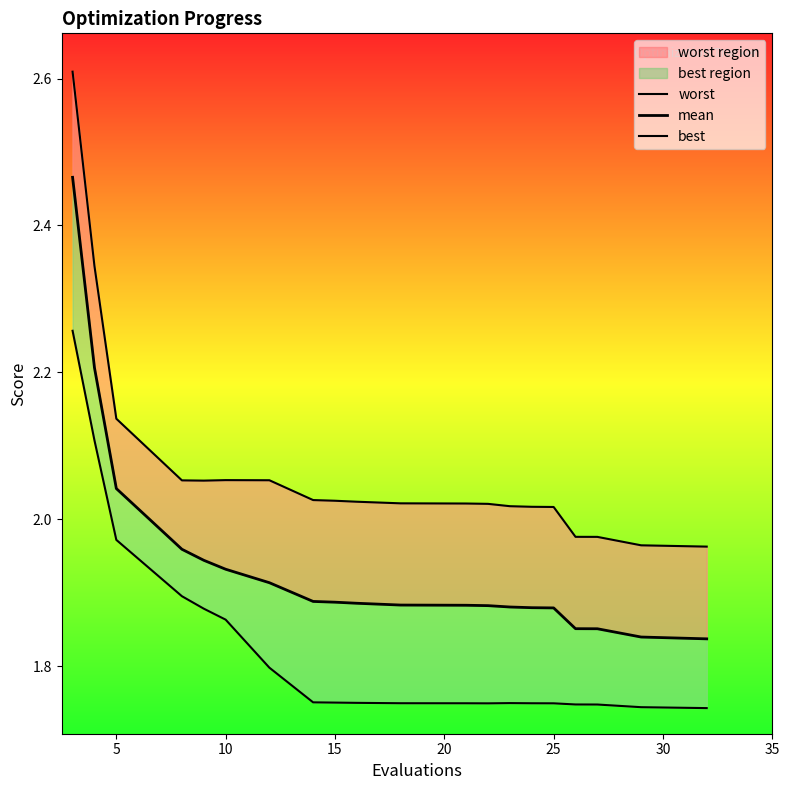

The value of mean at 15 is 2.7. True or false?

False